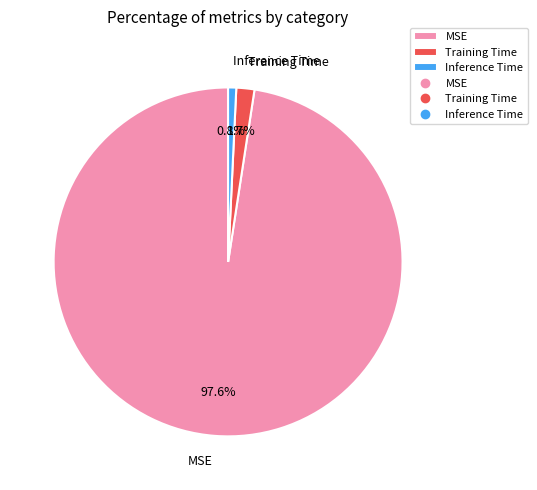

Do Inference Time and Training Time together represent more than half of the pie?

No